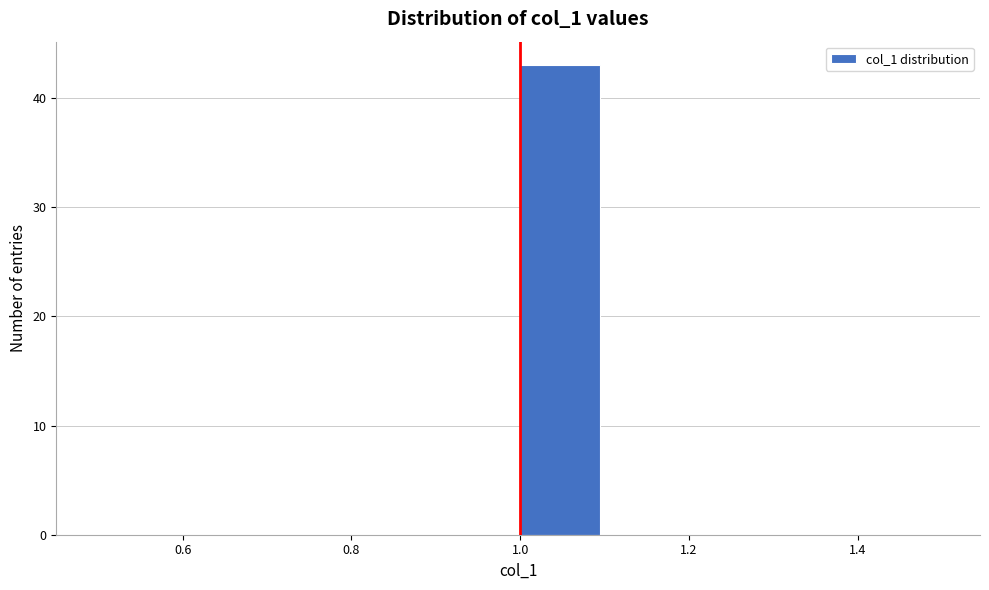

Reading left to right, list every bar in this chart as the range it spans on the x-axis followed by its height. The values are not printed on the chart, so give them approximately, as read against the axis.

0.5 to 0.6: 0
0.6 to 0.7: 0
0.7 to 0.8: 0
0.8 to 0.9: 0
0.9 to 1.0: 0
1.0 to 1.1: 43
1.1 to 1.2: 0
1.2 to 1.3: 0
1.3 to 1.4: 0
1.4 to 1.5: 0